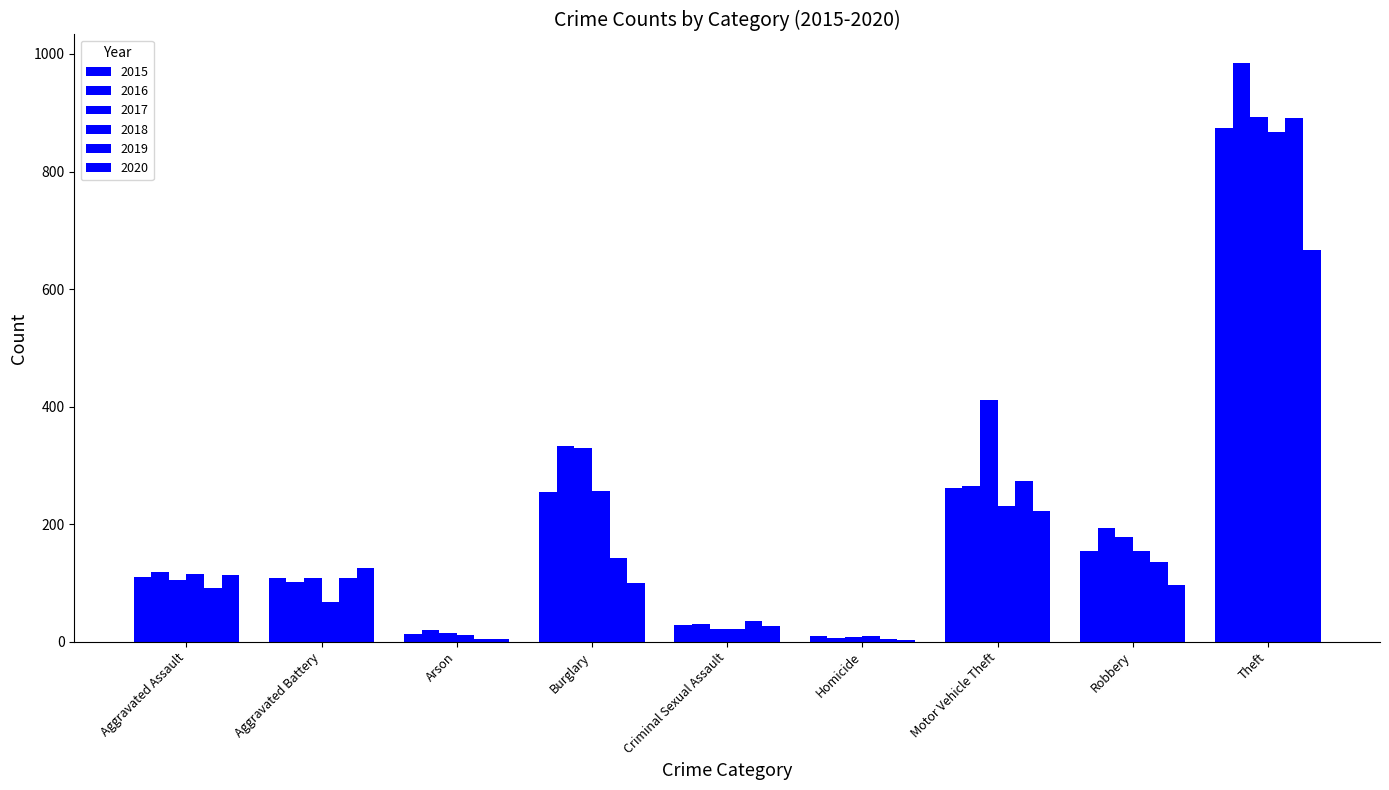

Does the chart contain any negative values?

No